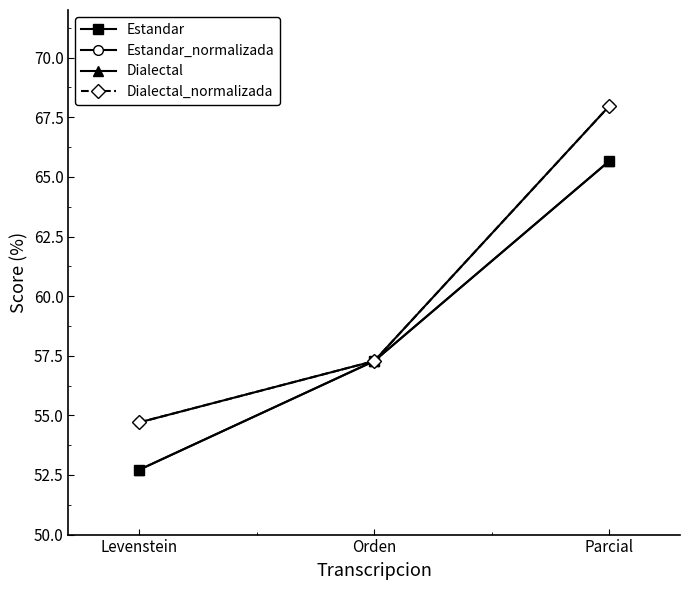

Between Levenstein and Orden, which is larger?

Orden